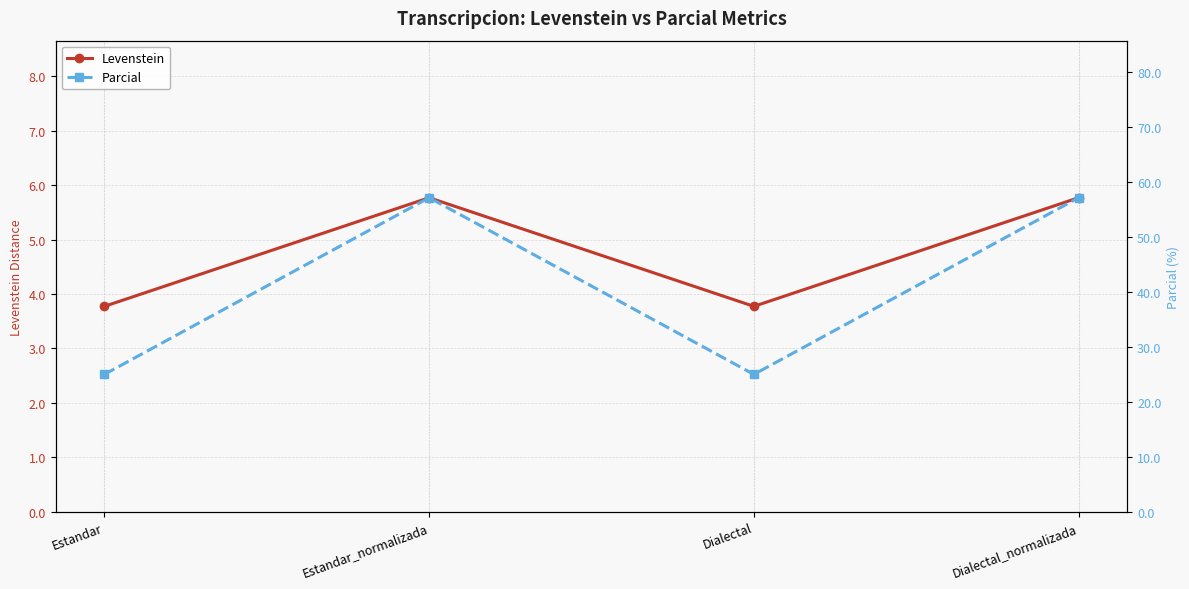

What is the total value across all series at Dialectal_normalizada?

62.9